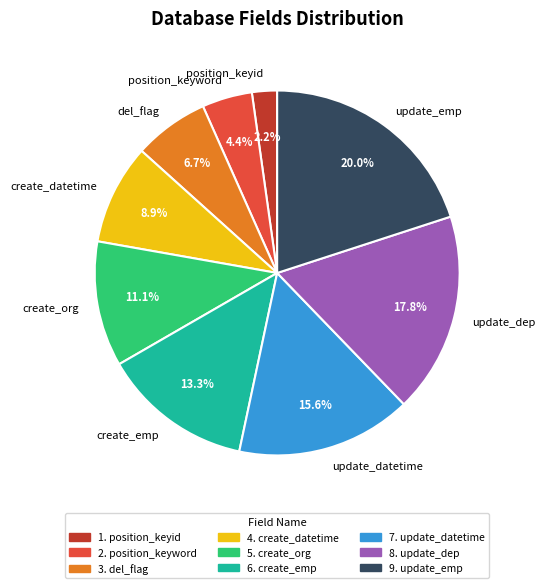

To the nearest percent, what percentage of the pie is del_flag?

7%